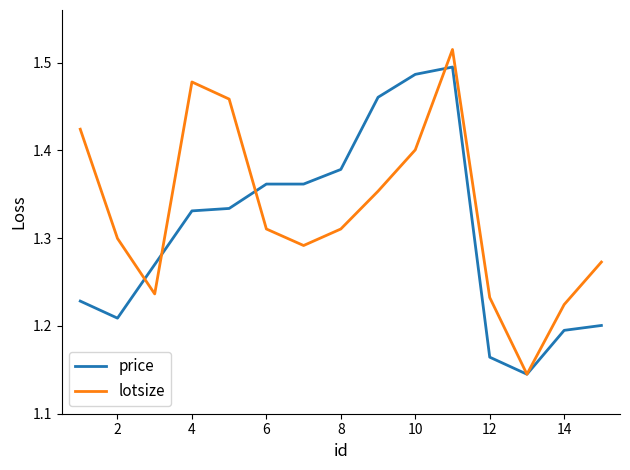

Which series has the largest range (max minus min)?

lotsize